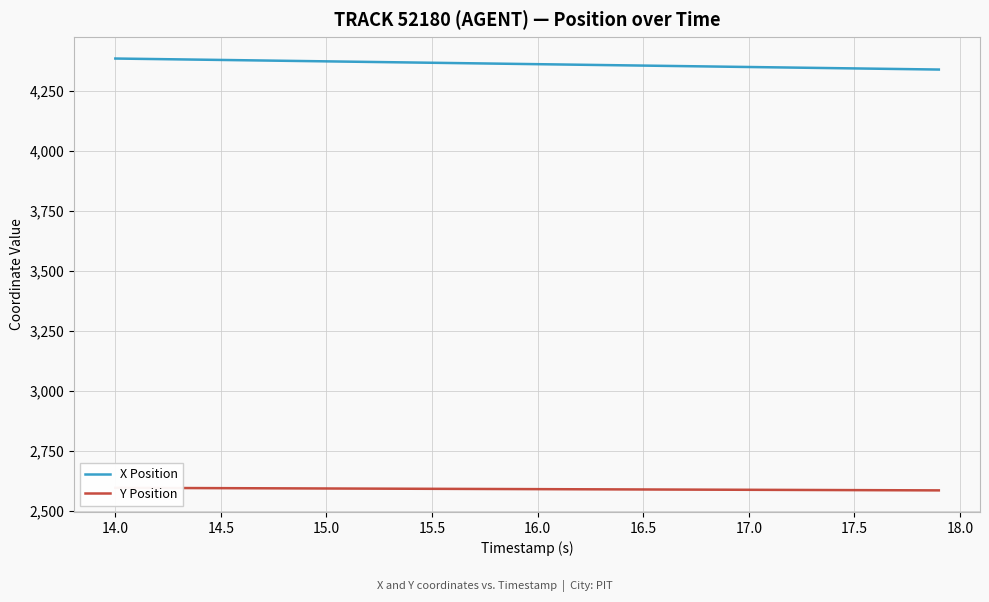

True or false: Y Position and X Position cross at least once.

False